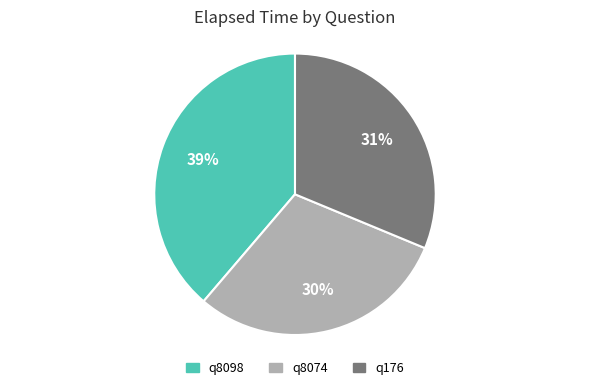

How many segments does this pie chart have?

3